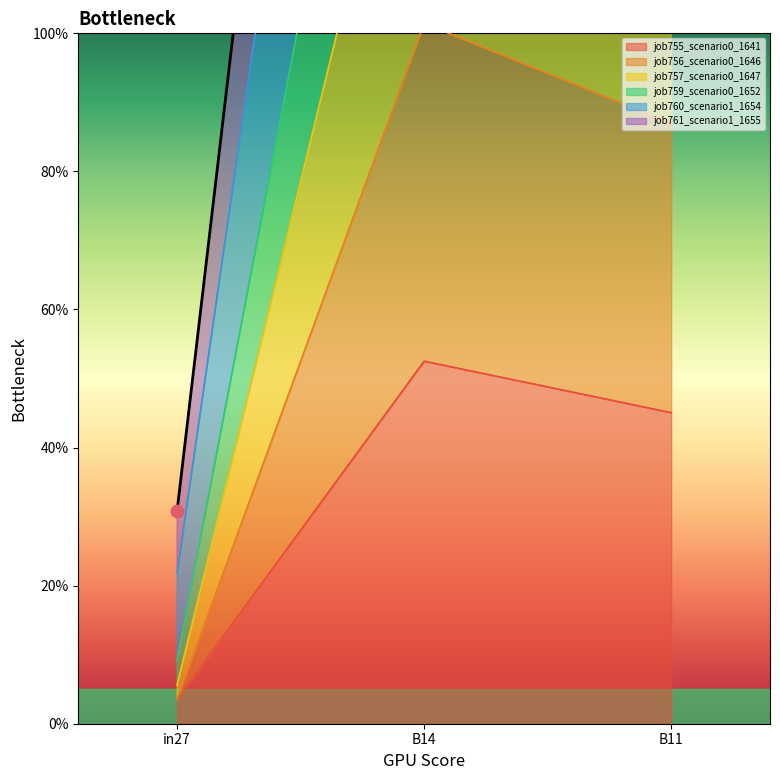

At how many categories does at least one series exceed 1?

2